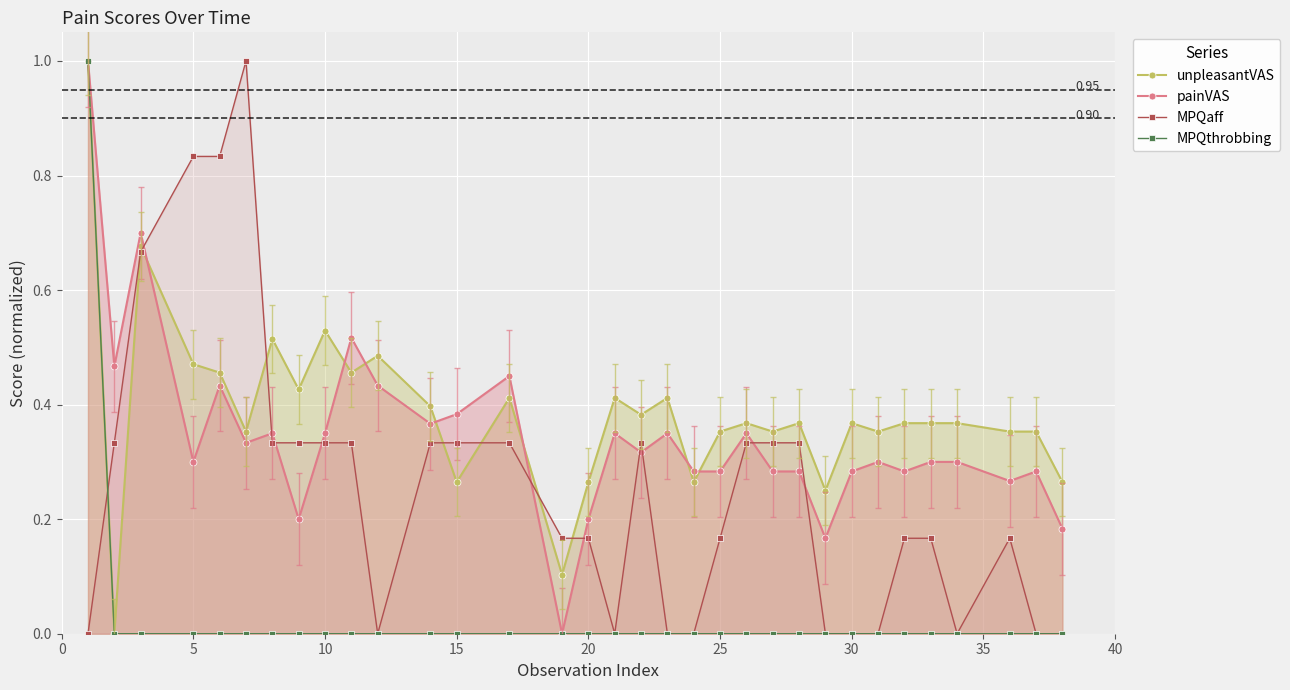

True or false: painVAS has more than 0 interior local peaks.

True